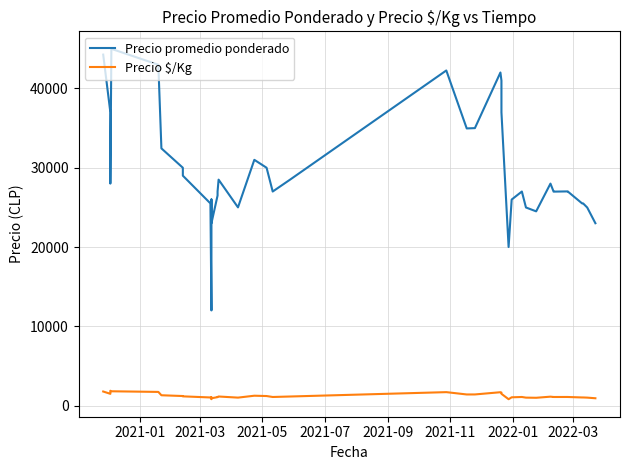

What is the label of the 3rd point from the left?

2021-05